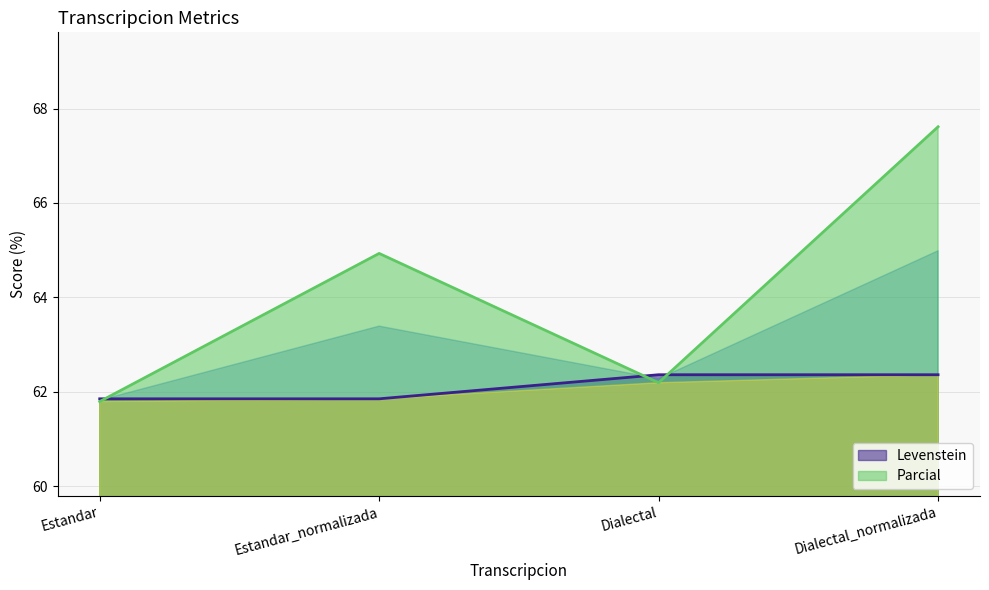

Between which two adjacent categories do Parcial and Levenstein first intersect?

Estandar and Estandar_normalizada